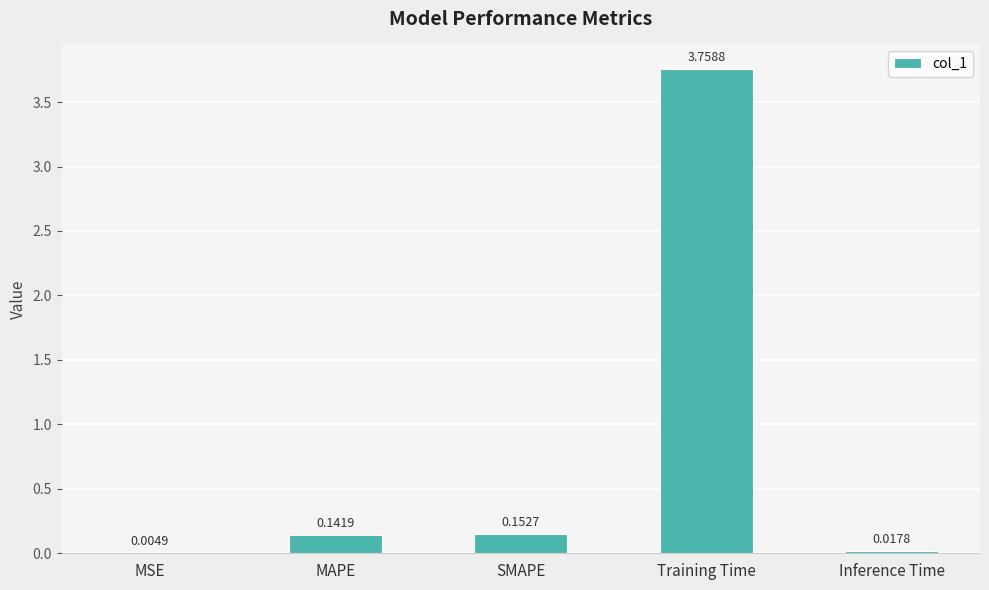

At which category does the chart reach its peak across all series?

Training Time